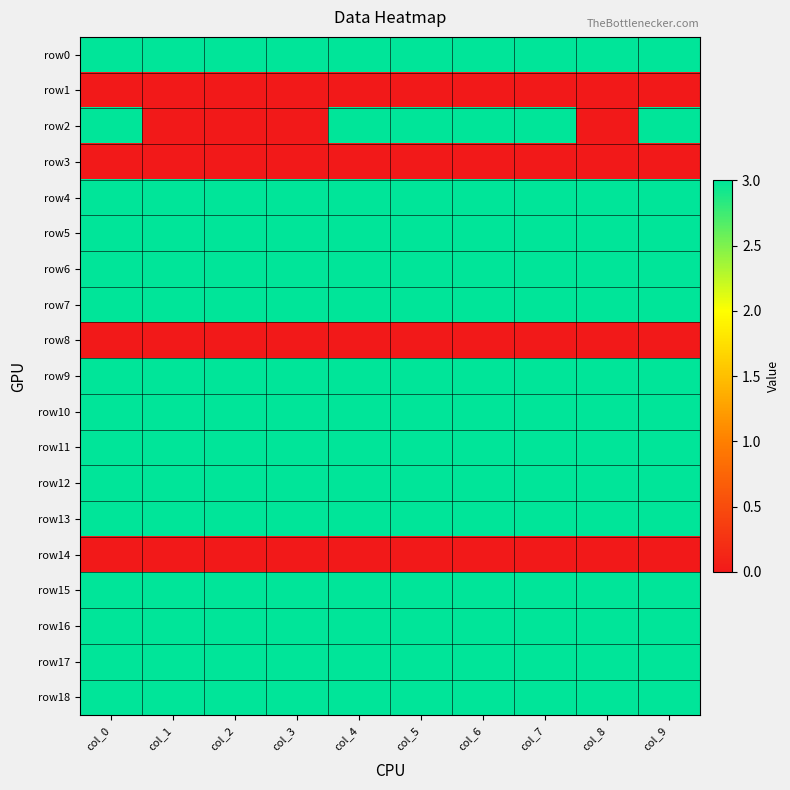

List the series in order of their peak value, lowest first.

row1, row3, row8, row14, row0, row2, row4, row5, row6, row7, row9, row10, row11, row12, row13, row15, row16, row17, row18